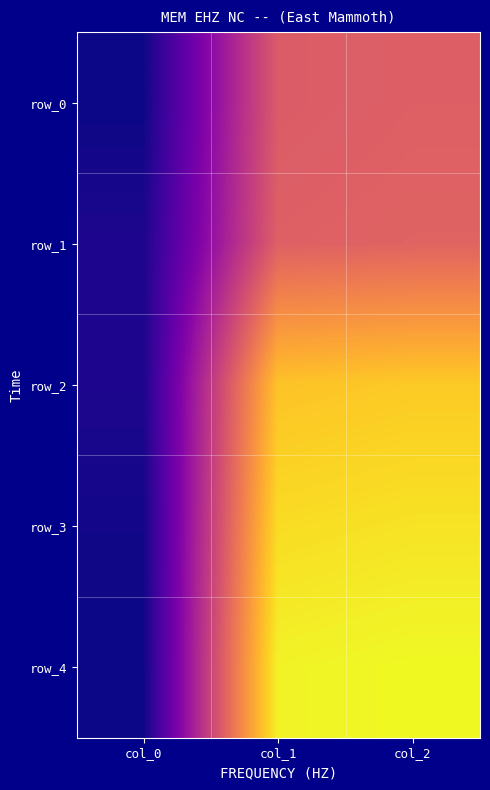

The row_1 series shows 7.0 at col_0. True or false?

True